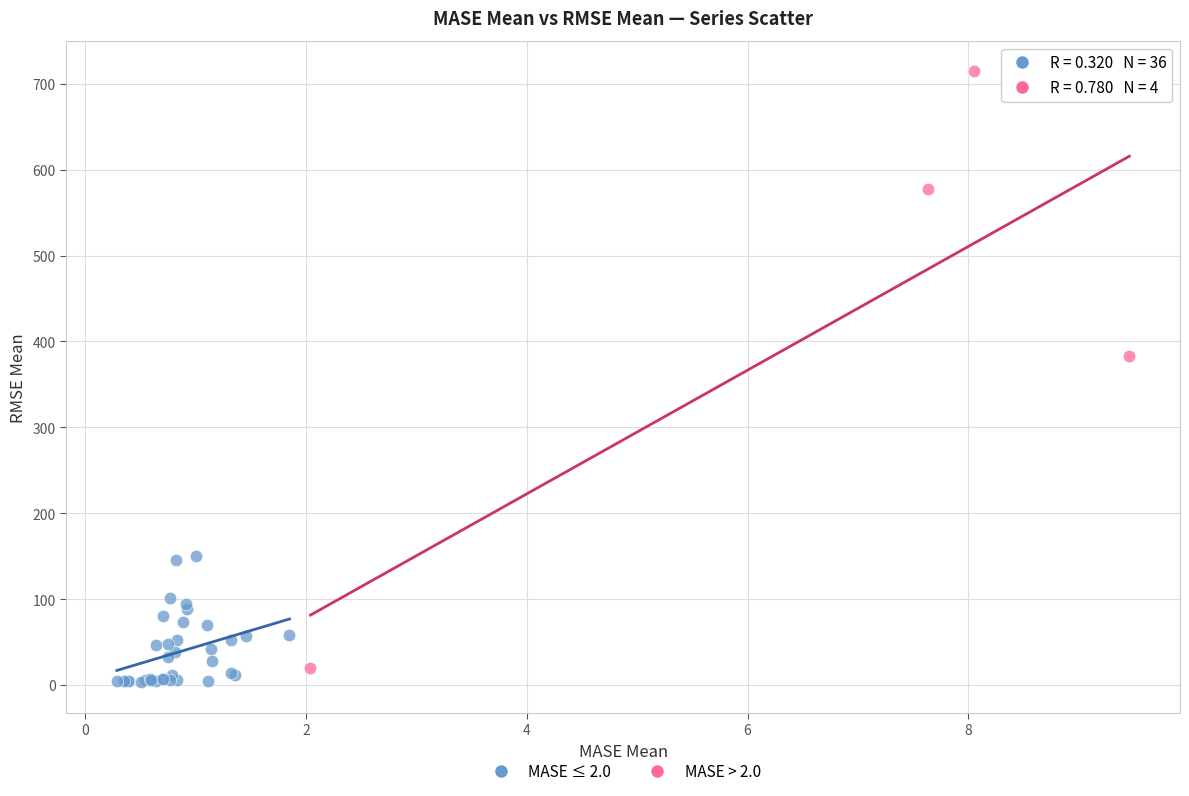

Which series has the largest Y range (max minus min)?

MASE > 2.0